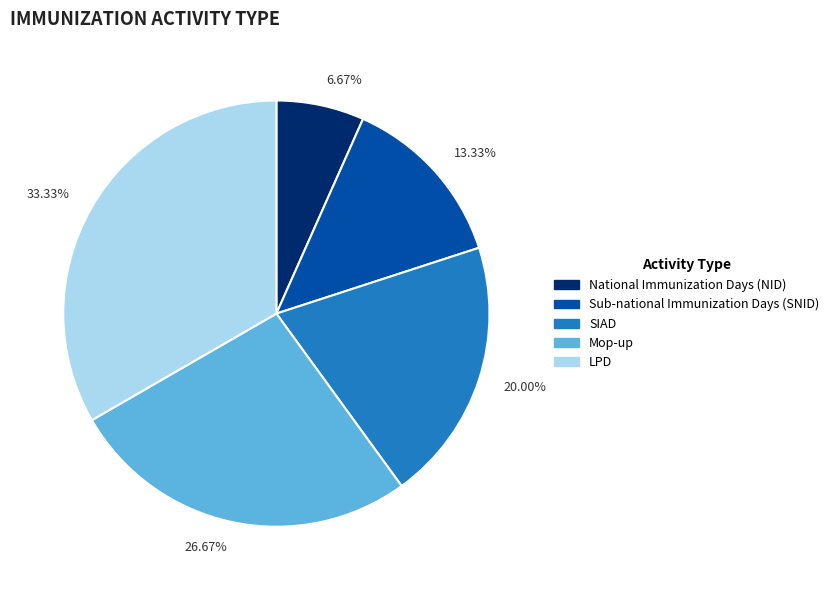

Rank the categories by value from lowest to highest.

National Immunization Days (NID), Sub-national Immunization Days (SNID), SIAD, Mop-up, LPD